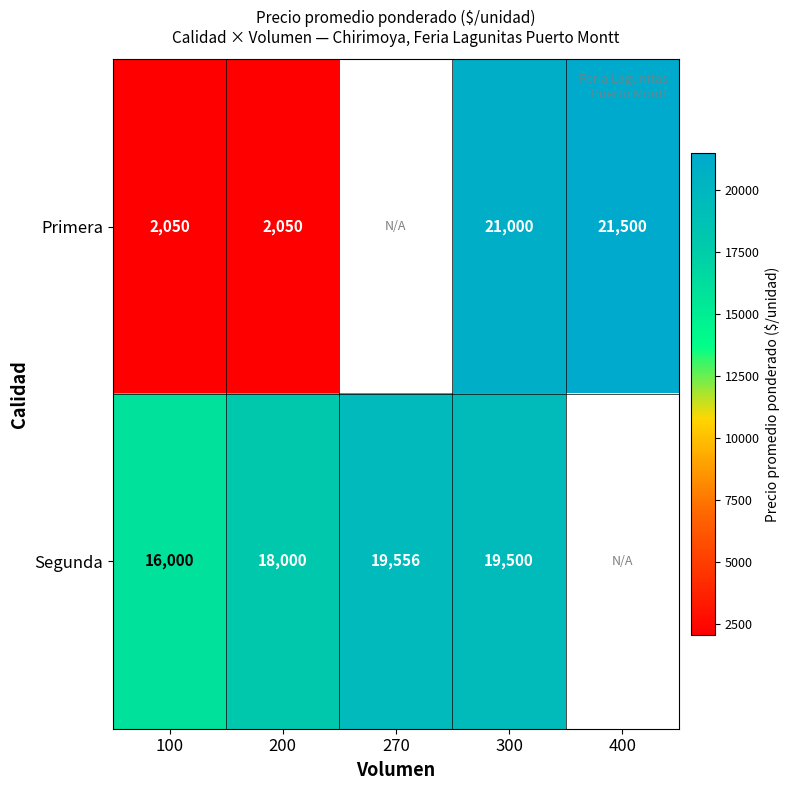

True or false: Primera has a value of 21000 at 300.

True